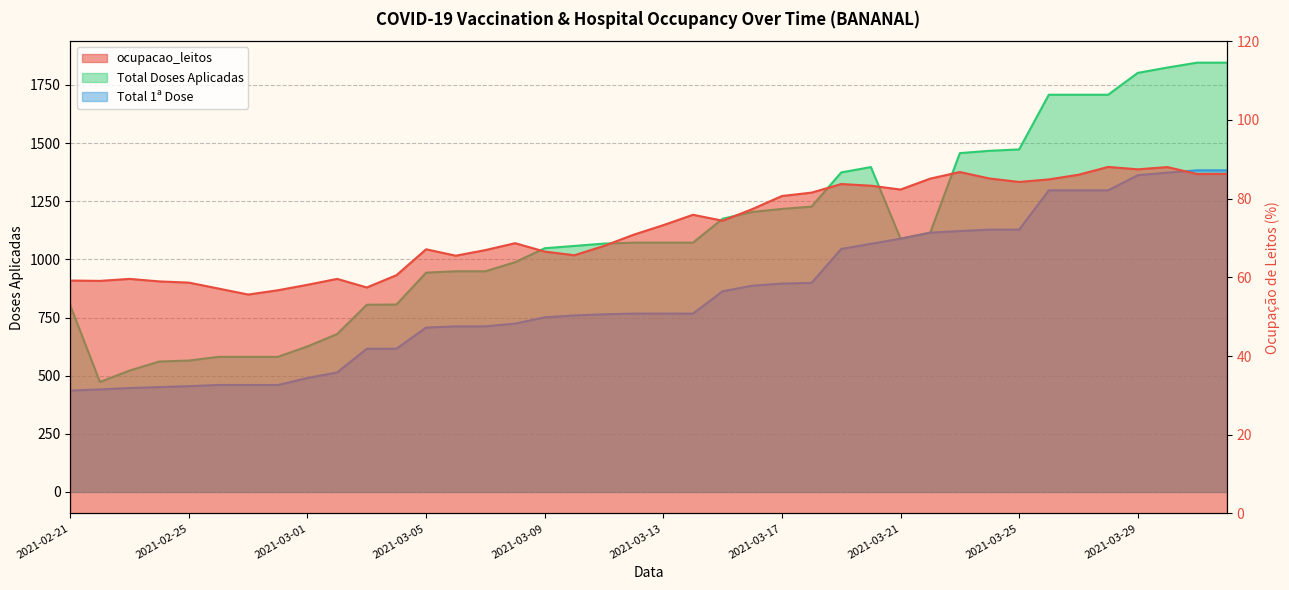

What is the lowest value of the ocupacao_leitos series?

55.6